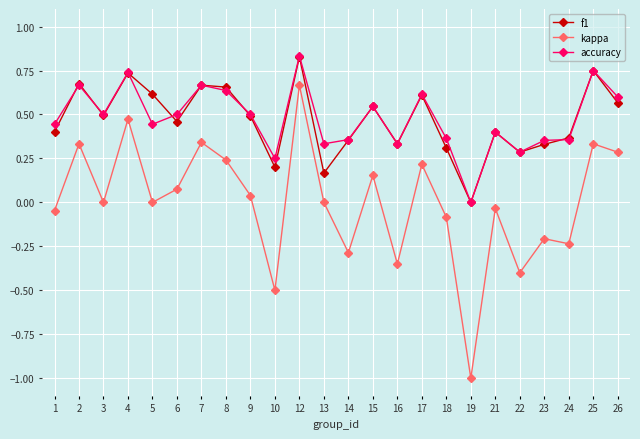

True or false: f1 and kappa cross at least once.

False